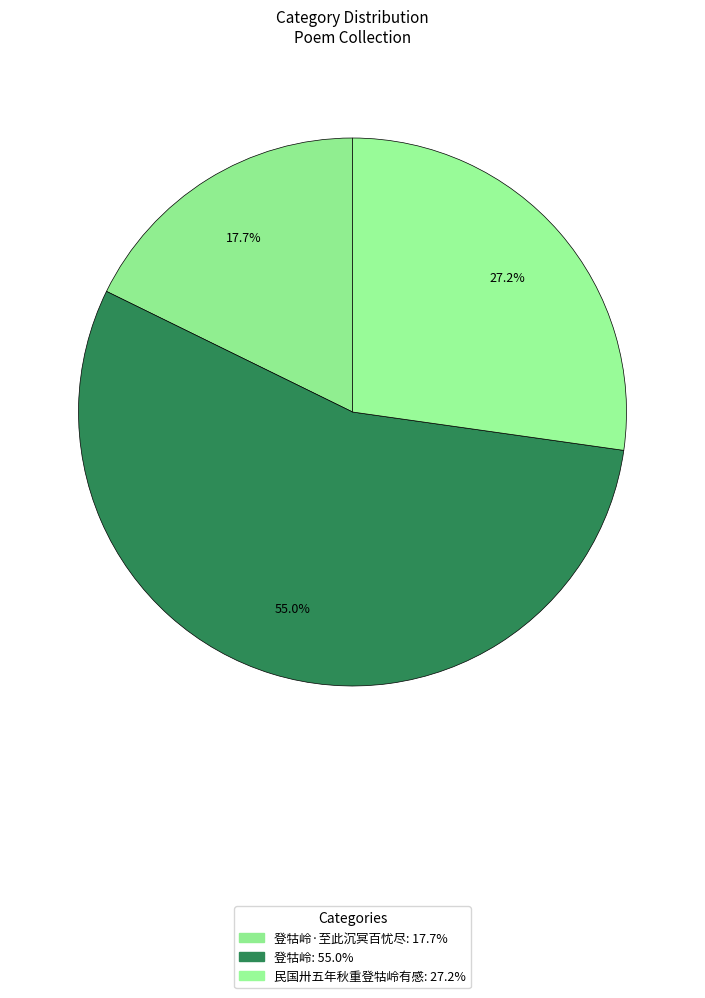

How many slices are in this pie chart?

3